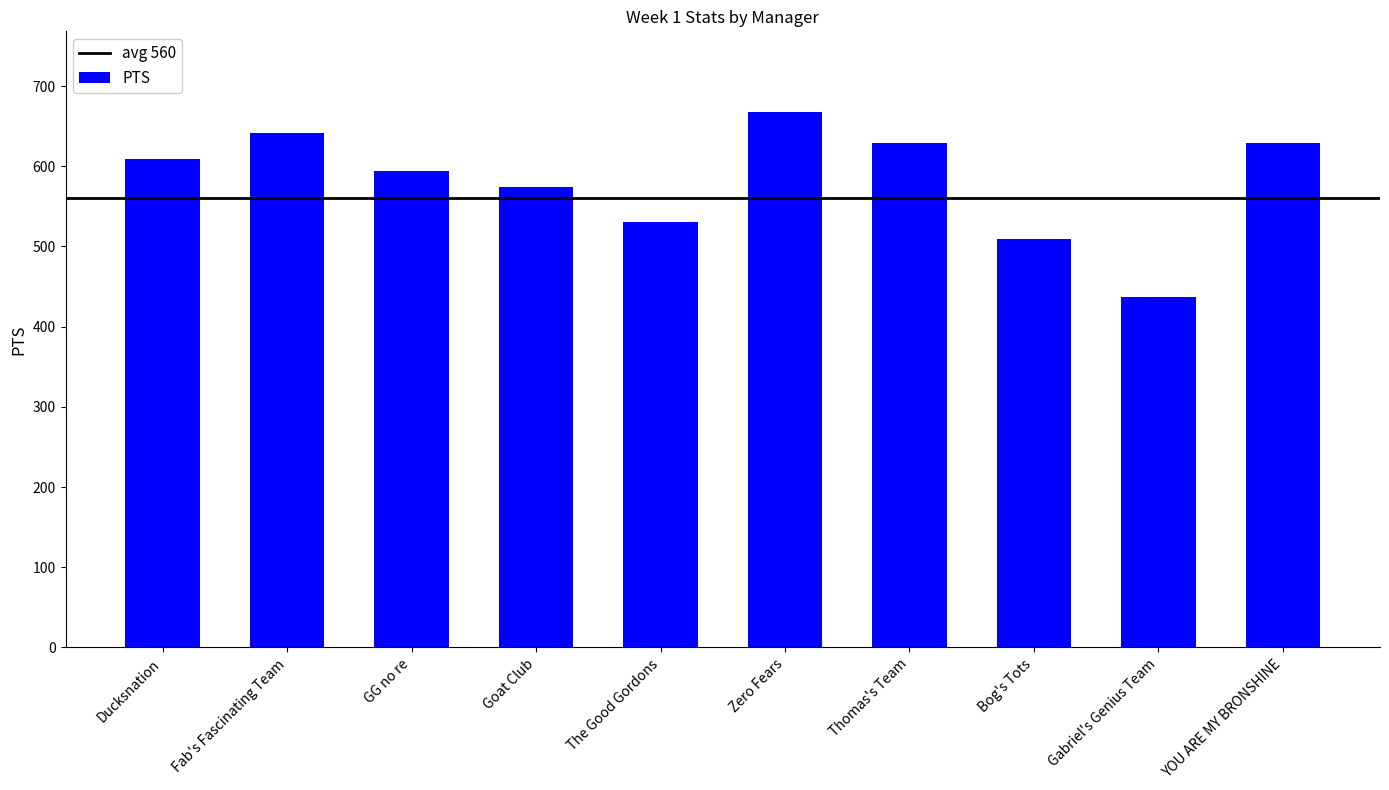

True or false: the data shows 332 at Goat Club.

False